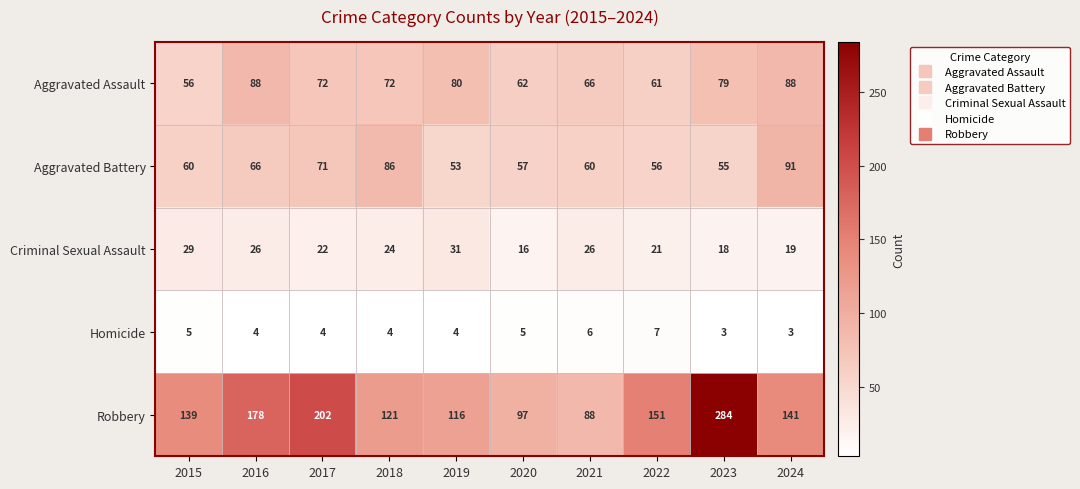

Read the Aggravated Battery value at 2022, to the nearest 10.

60